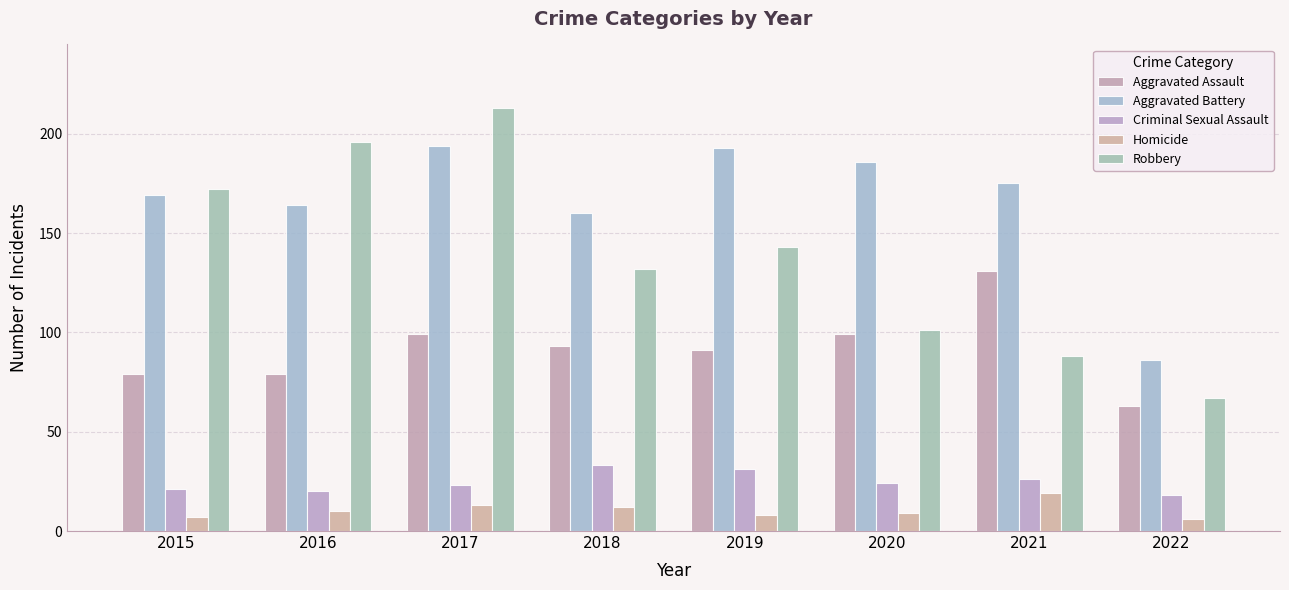

Reading left to right, what are all the values shown in this chart?

Aggravated Assault: 79	79	99	93	91	99	131	63
Aggravated Battery: 169	164	194	160	193	186	175	86
Criminal Sexual Assault: 21	20	23	33	31	24	26	18
Homicide: 7	10	13	12	8	9	19	6
Robbery: 172	196	213	132	143	101	88	67